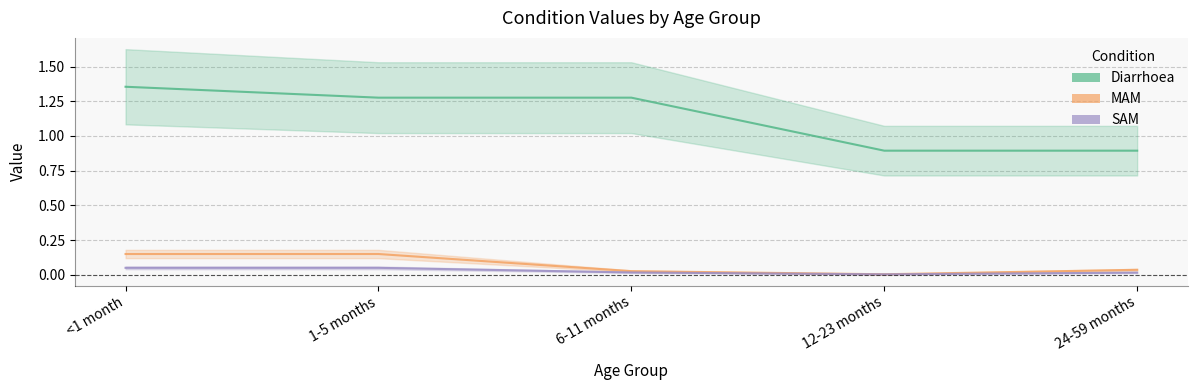

What position from the right is 6-11 months?

3